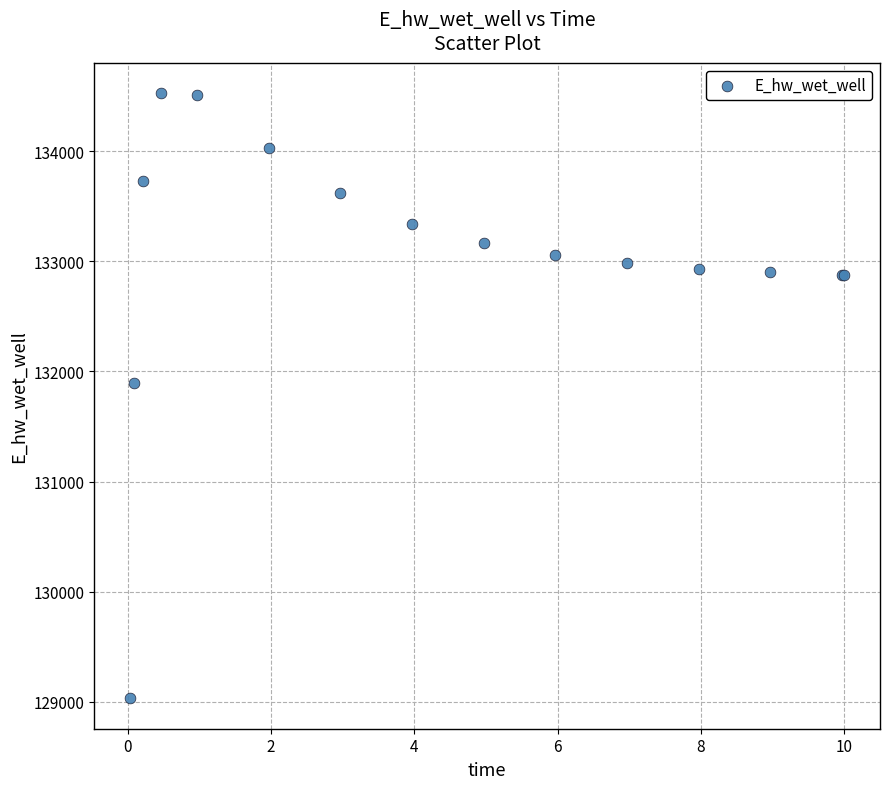

What Y value in the scatter plot is closest to 131777?

131896.7